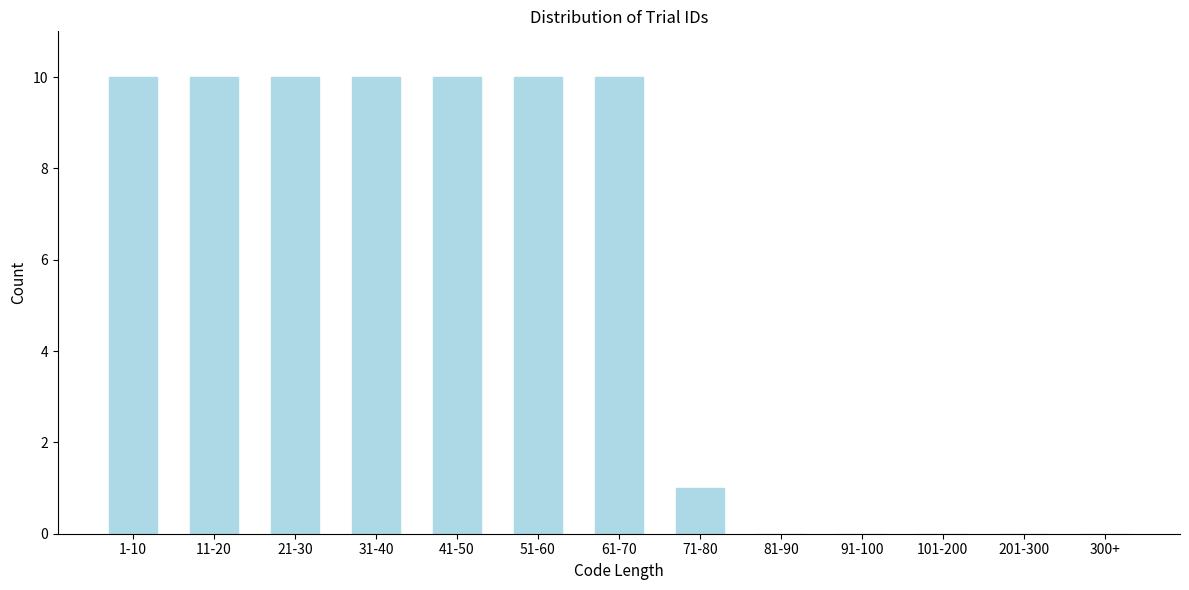

Reading left to right, transcribe all the data shown in this chart.

1-10=10	11-20=10	21-30=10	31-40=10	41-50=10	51-60=10	61-70=10	71-80=1	81-90=0	91-100=0	101-200=0	201-300=0	300+=0